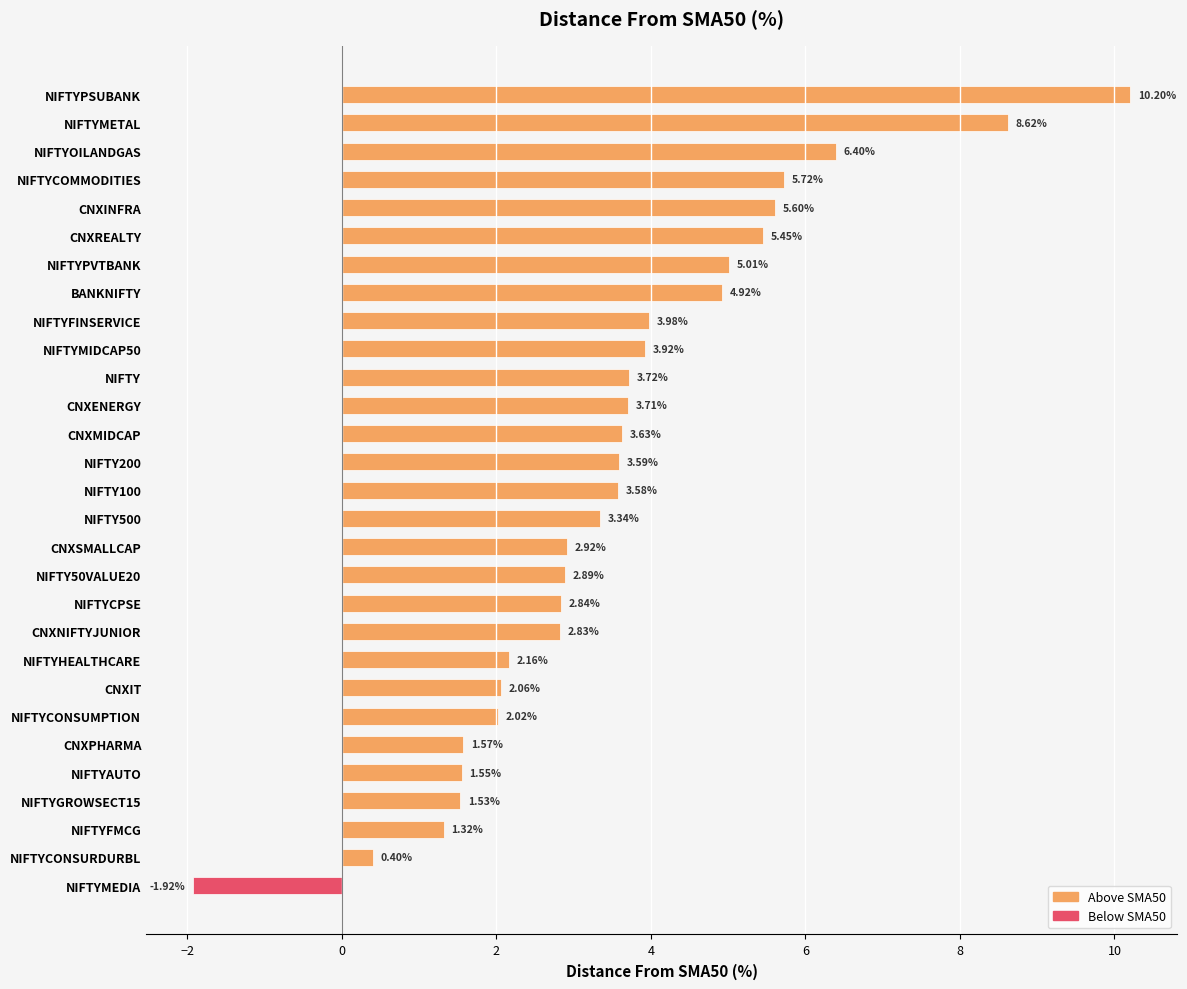

Rank the categories by value from highest to lowest.

NIFTYPSUBANK, NIFTYMETAL, NIFTYOILANDGAS, NIFTYCOMMODITIES, CNXINFRA, CNXREALTY, NIFTYPVTBANK, BANKNIFTY, NIFTYFINSERVICE, NIFTYMIDCAP50, NIFTY, CNXENERGY, CNXMIDCAP, NIFTY200, NIFTY100, NIFTY500, CNXSMALLCAP, NIFTY50VALUE20, NIFTYCPSE, CNXNIFTYJUNIOR, NIFTYHEALTHCARE, CNXIT, NIFTYCONSUMPTION, CNXPHARMA, NIFTYAUTO, NIFTYGROWSECT15, NIFTYFMCG, NIFTYCONSURDURBL, NIFTYMEDIA